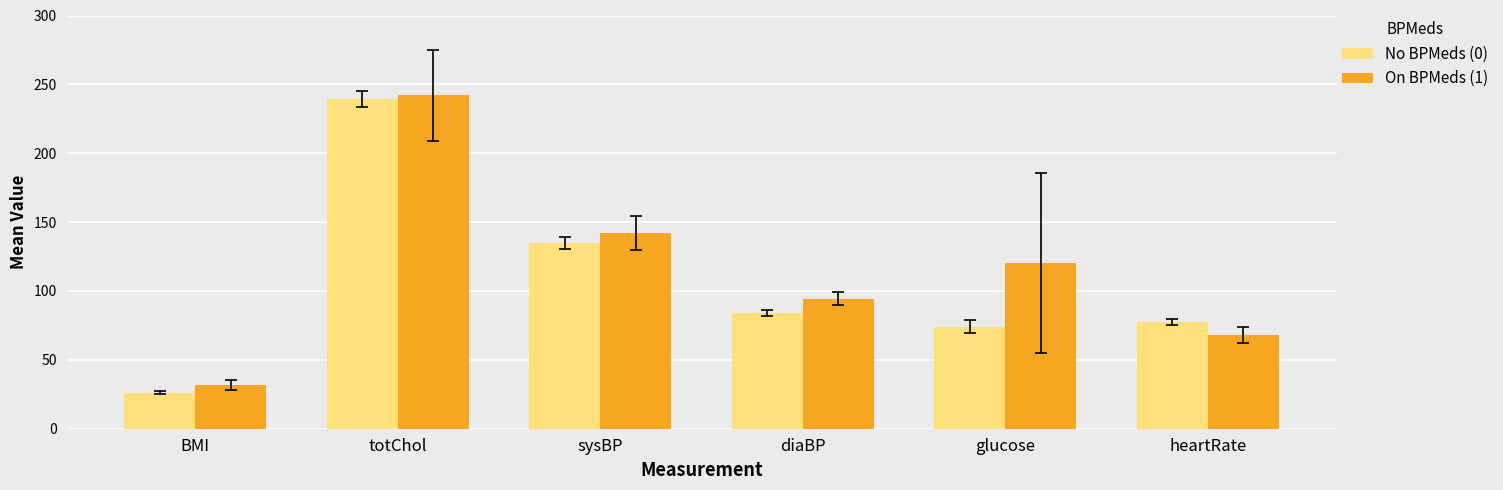

How many bars are there in total?

12